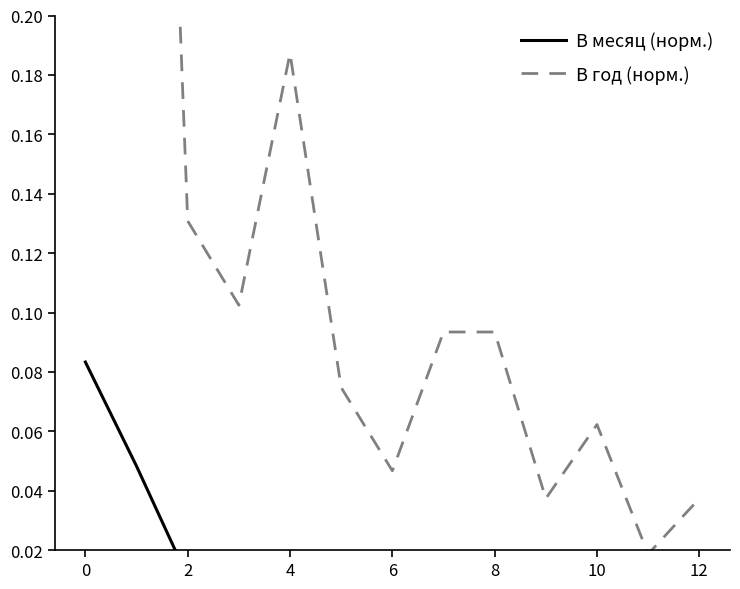

How many categories are shown in the chart?

13